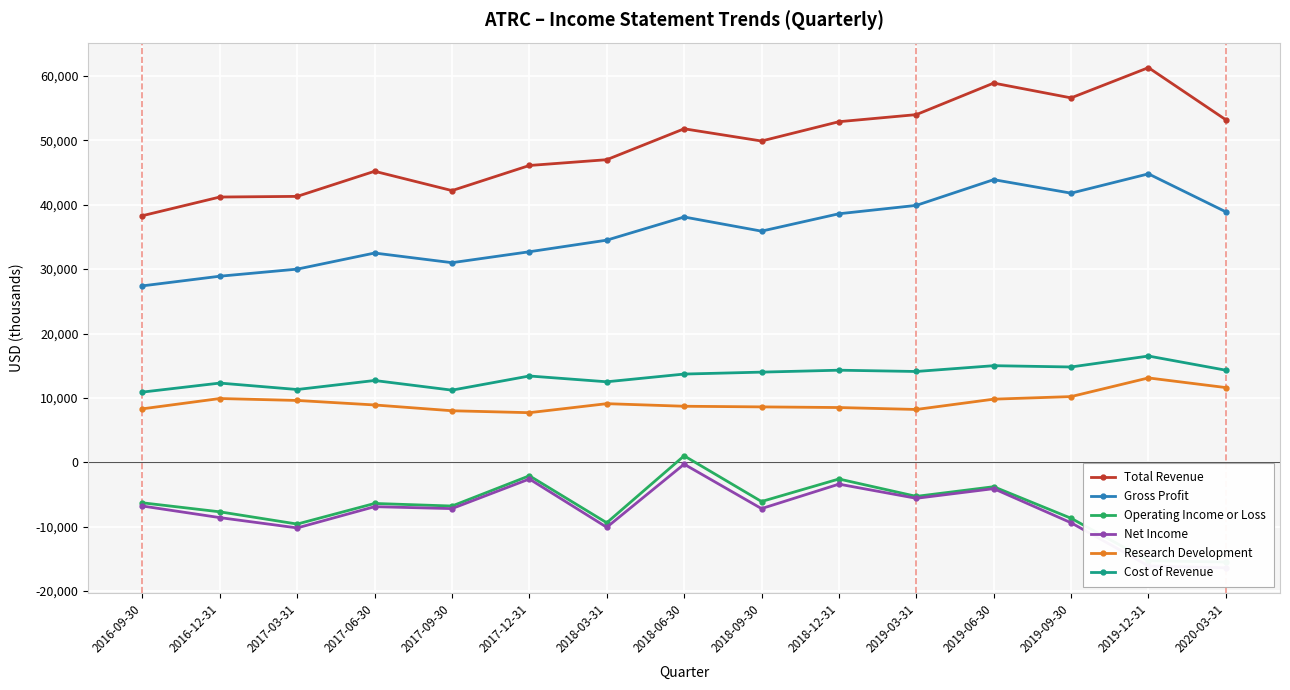

True or false: Cost of Revenue and Research Development intersect in this chart.

False